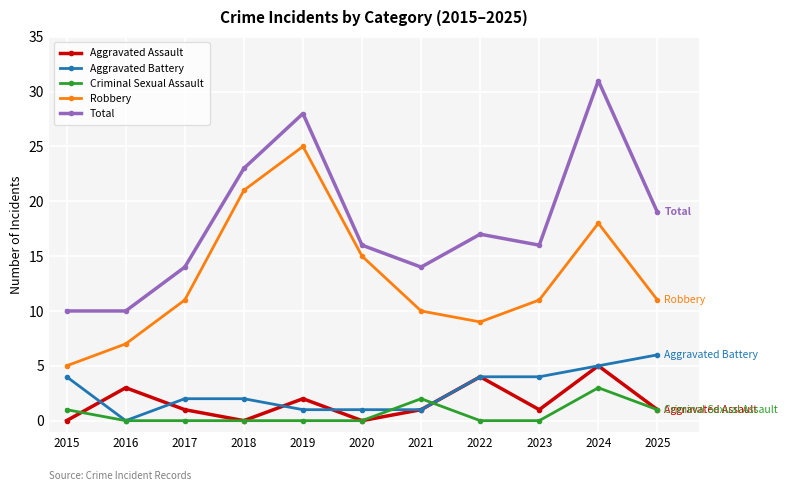

In Aggravated Assault, how many points are higher than both neighbors (excluding endpoints)?

4